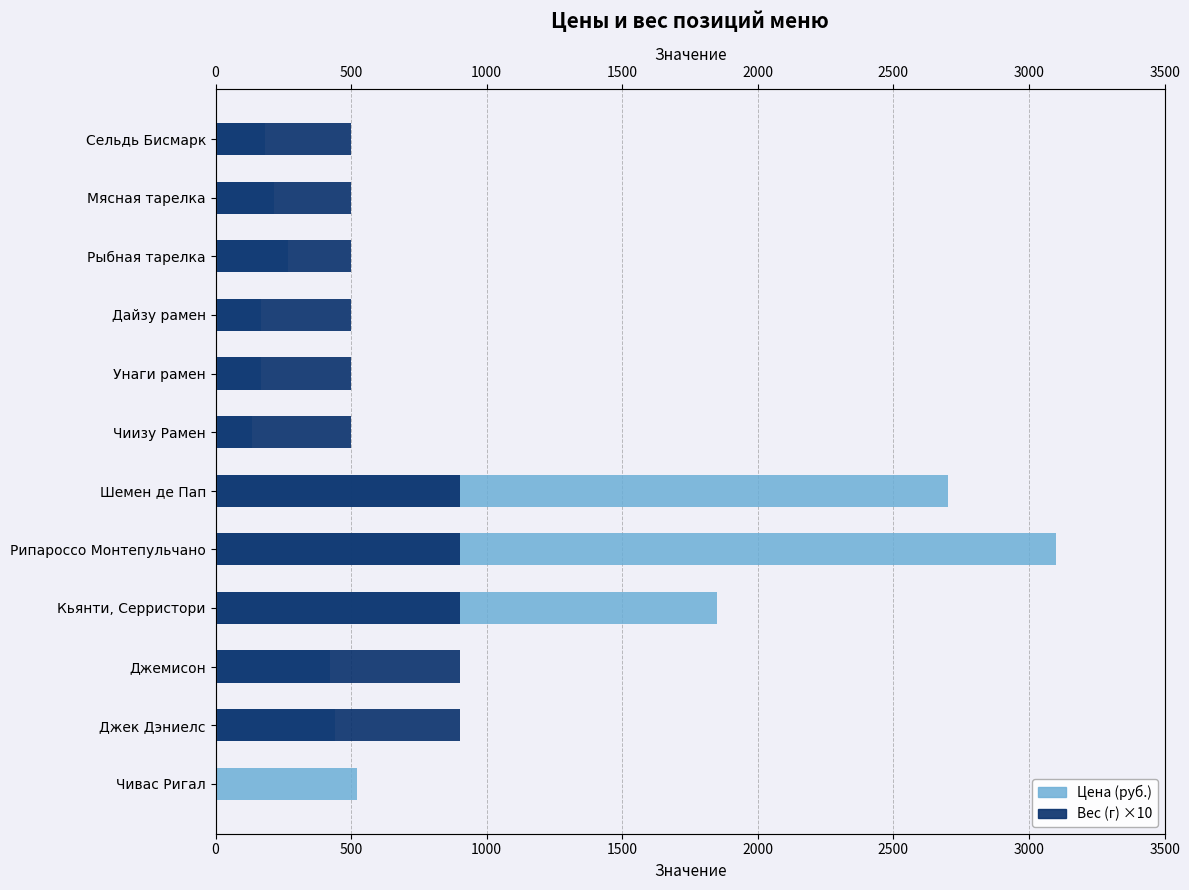

Count the Вес (г) ×10 values in the range 500 to 900.

11